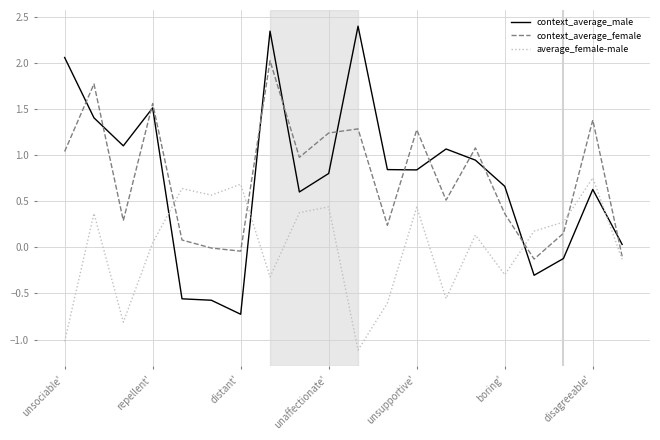

Which series has the largest range (max minus min)?

context_average_male